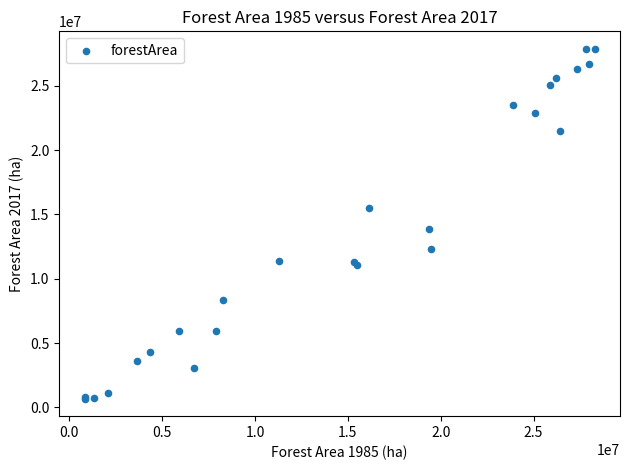

What Y value in the scatter plot is closest to 14269623?

13832792.7